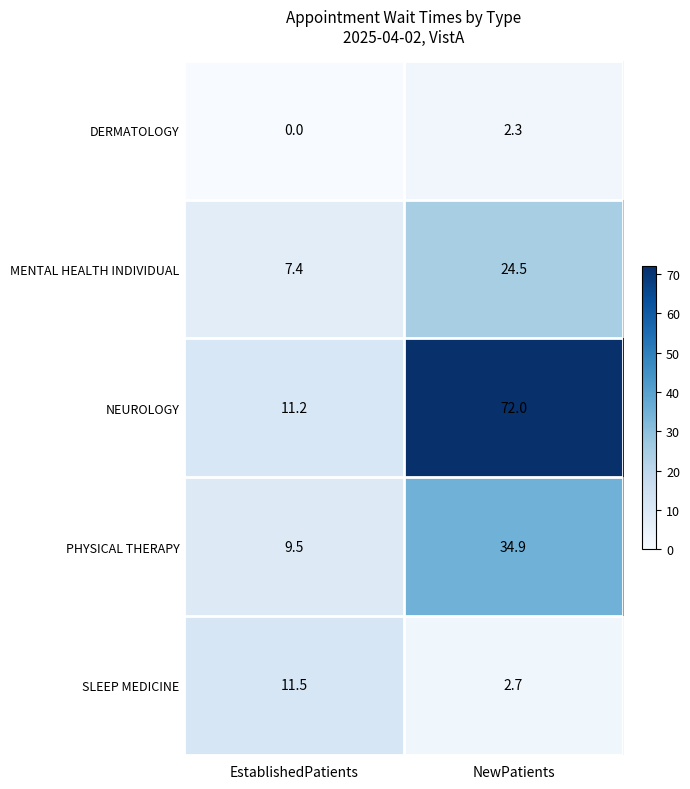

What is the sum of the DERMATOLOGY values at EstablishedPatients and NewPatients?

2.3